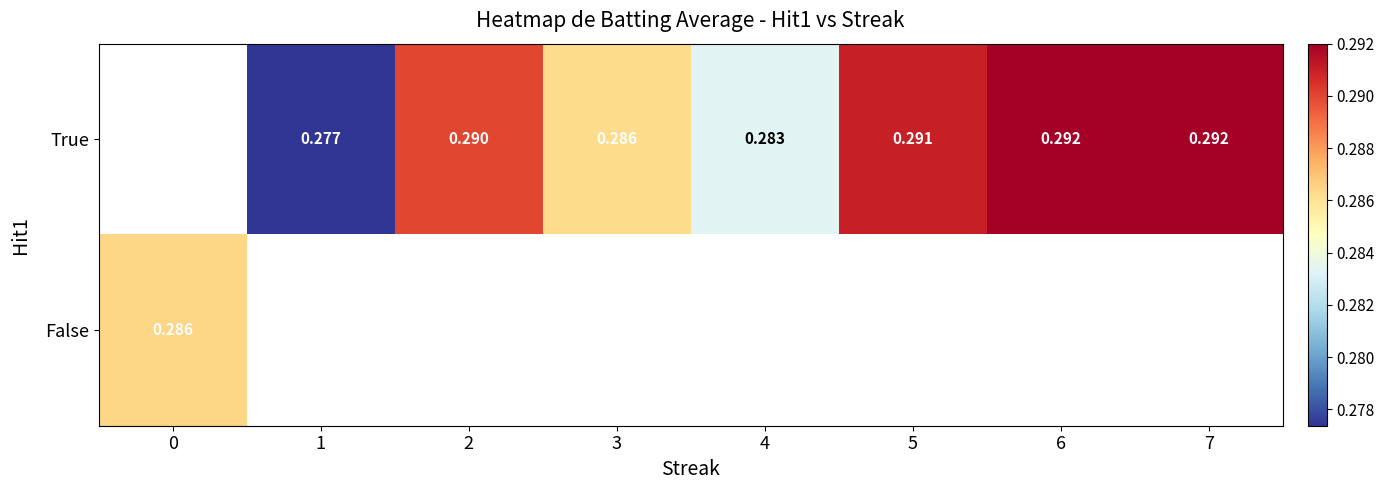

At 7, list the series in order from largest to smallest.

True, False